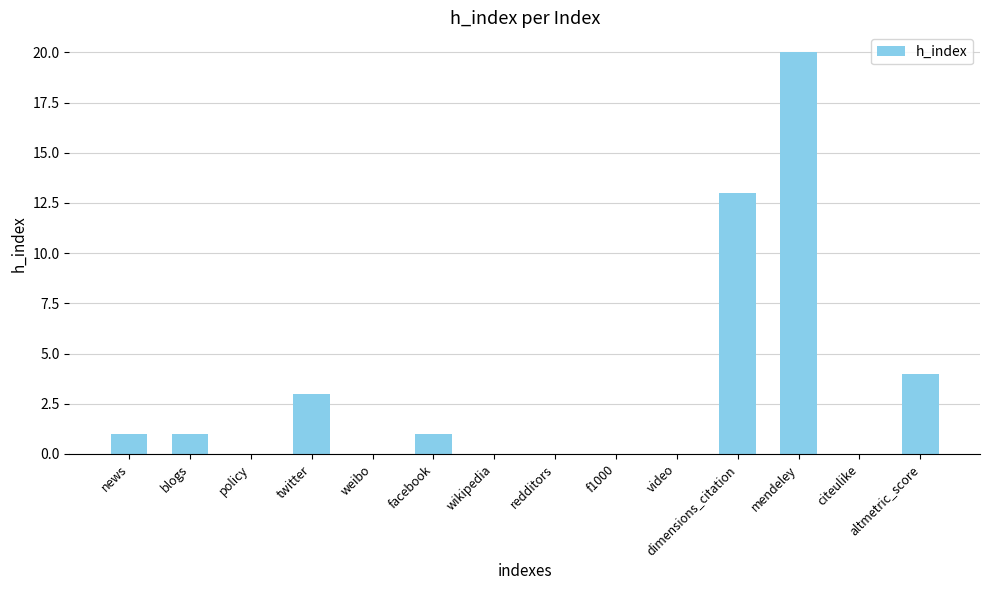

Reading right to left, what are all the values shown in this chart?

altmetric_score=4	citeulike=0	mendeley=20	dimensions_citation=13	video=0	f1000=0	redditors=0	wikipedia=0	facebook=1	weibo=0	twitter=3	policy=0	blogs=1	news=1